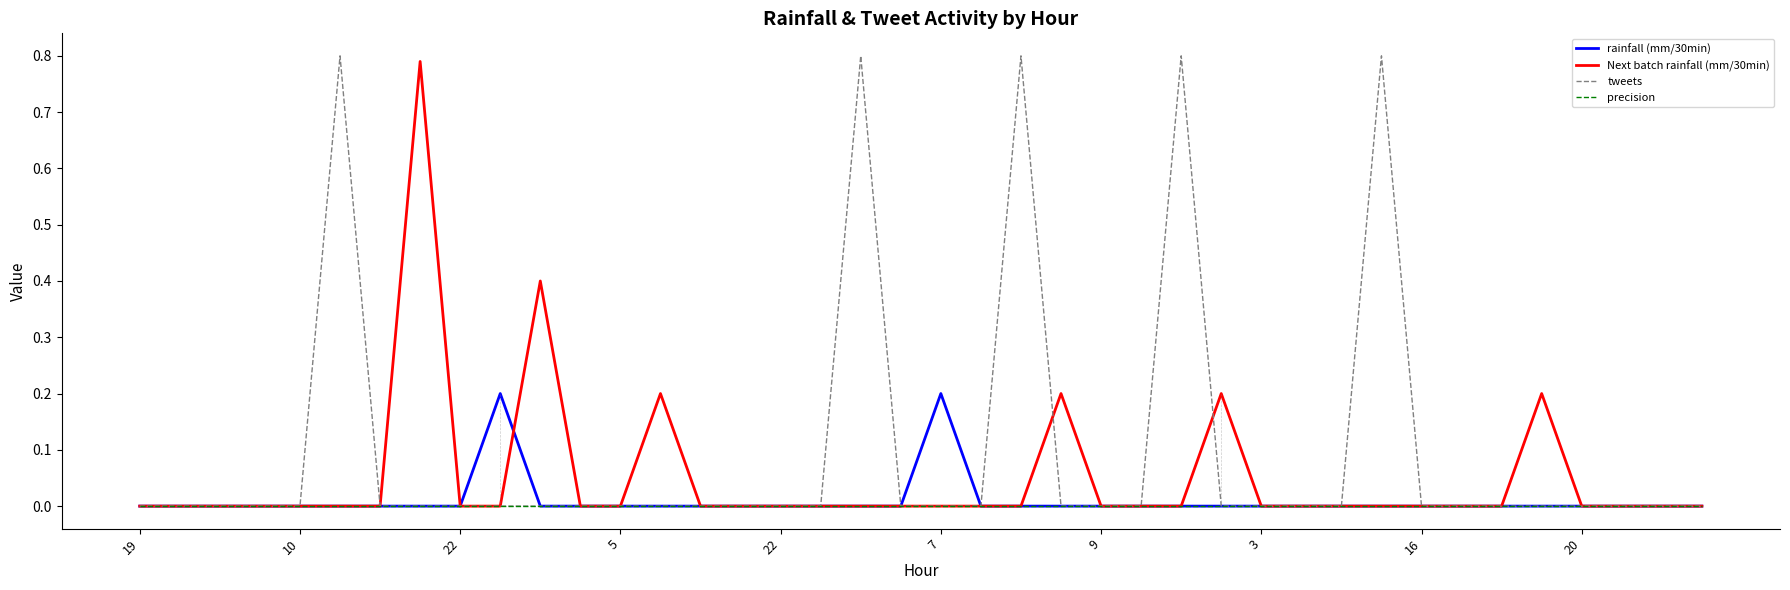

Which series has the widest spread of values?

tweets